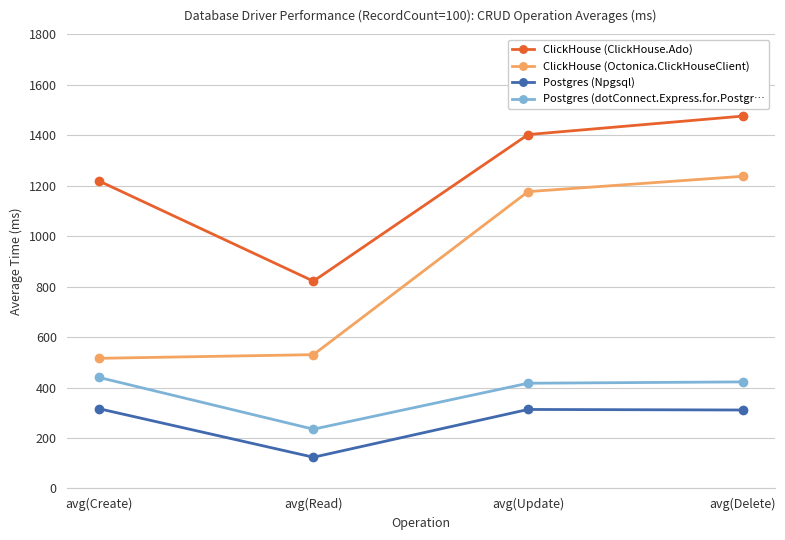

Is the value of ClickHouse (Octonica.ClickHouseClient) at avg(Create) greater than the value of ClickHouse (ClickHouse.Ado) at avg(Delete)?

No